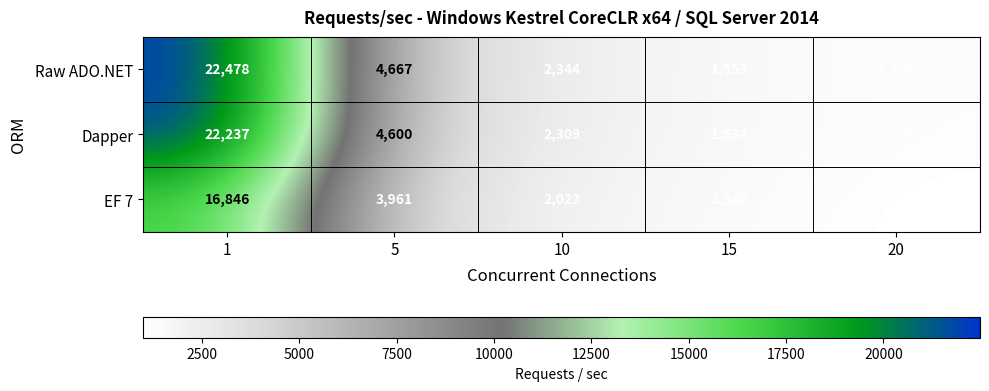

List the series in order of their peak value, highest first.

Raw ADO.NET, Dapper, EF 7